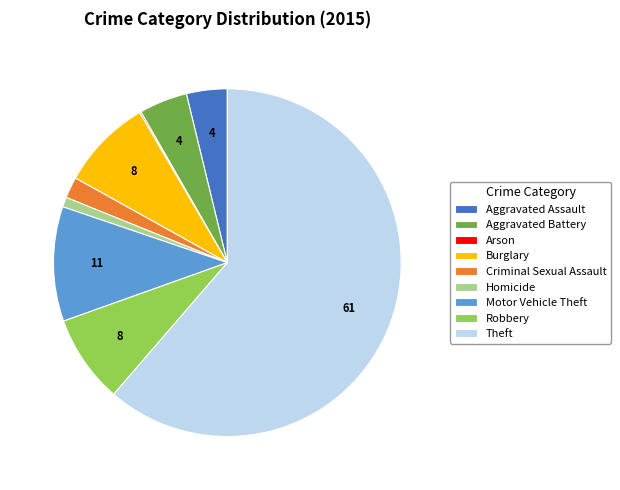

Between Robbery and Aggravated Battery, which is larger?

Robbery